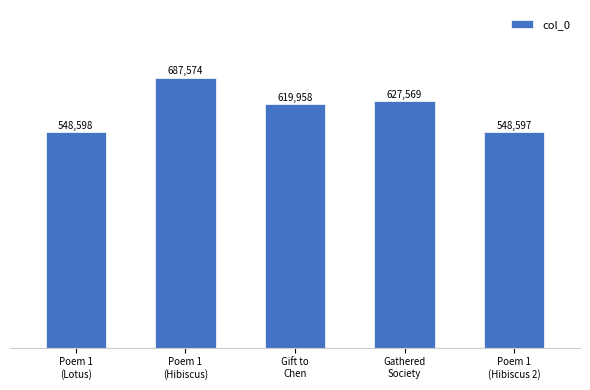

List the labels in order of value, largest first.

Poem 1
(Hibiscus), Gathered
Society, Gift to
Chen, Poem 1
(Lotus), Poem 1
(Hibiscus 2)